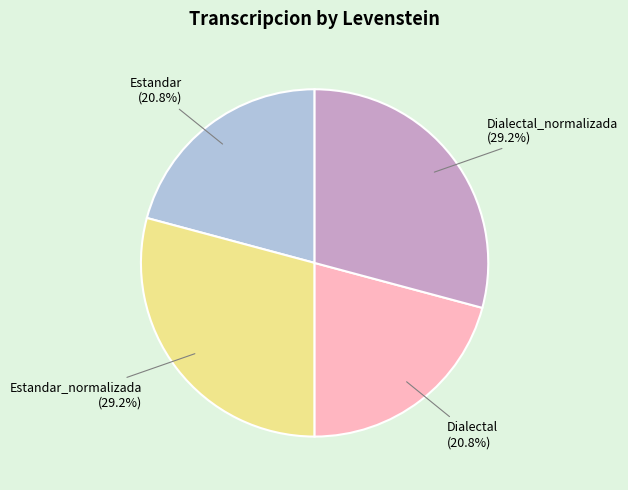

Is there any slice that represents more than half of the pie?

No